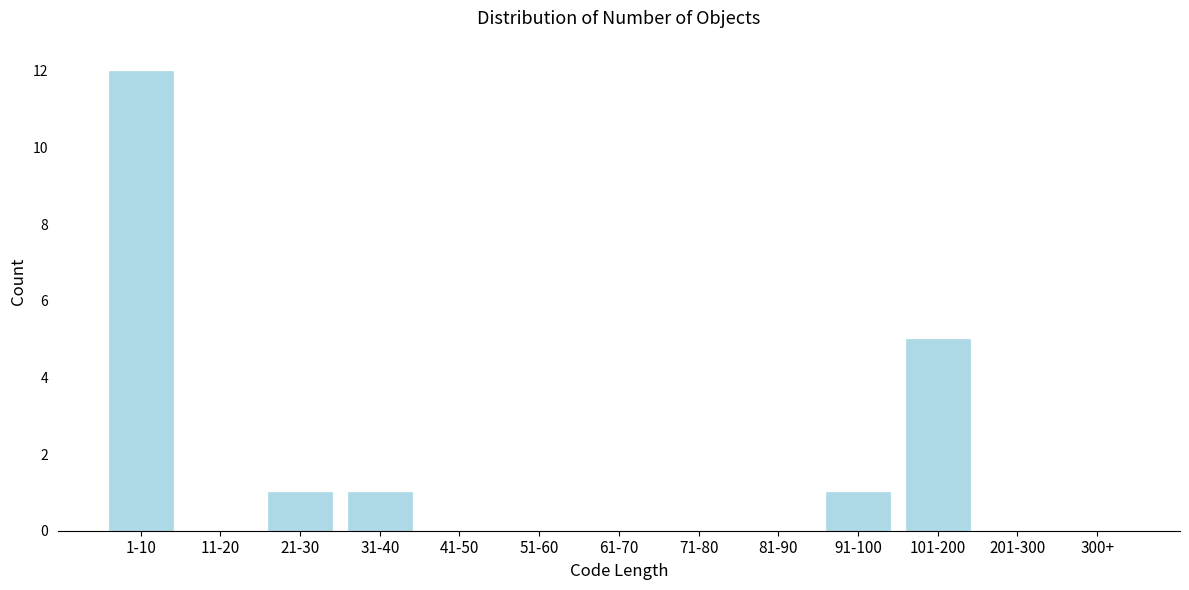

Reading left to right, extract all data points from this chart.

1-10=12	11-20=0	21-30=1	31-40=1	41-50=0	51-60=0	61-70=0	71-80=0	81-90=0	91-100=1	101-200=5	201-300=0	300+=0